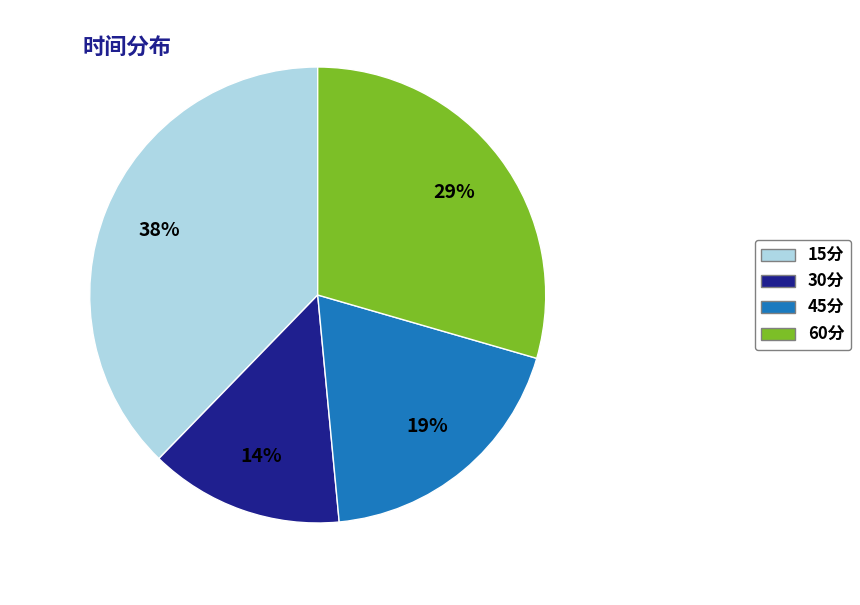

To the nearest percent, what percentage of the pie is 30分?

14%